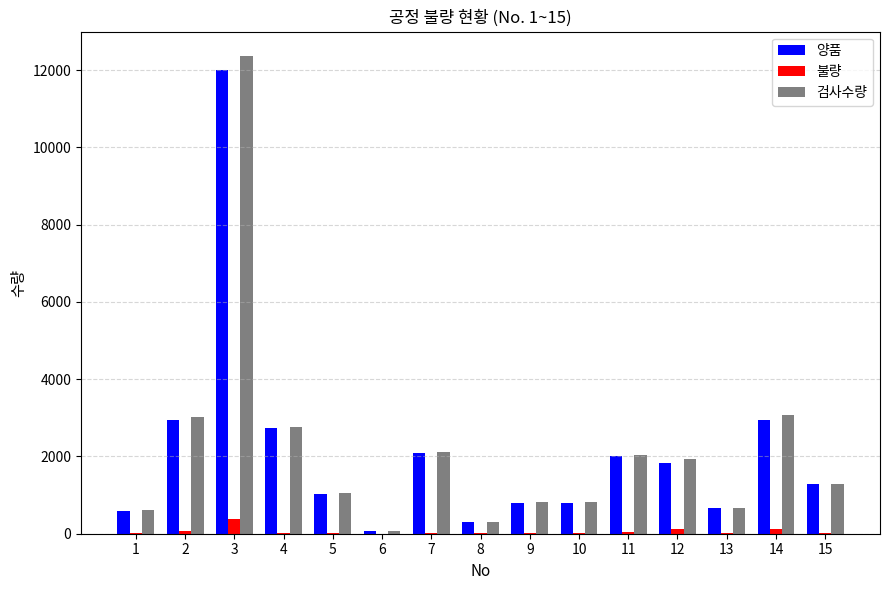

What is the sum of the 검사수량 values at 2 and 6?

3112